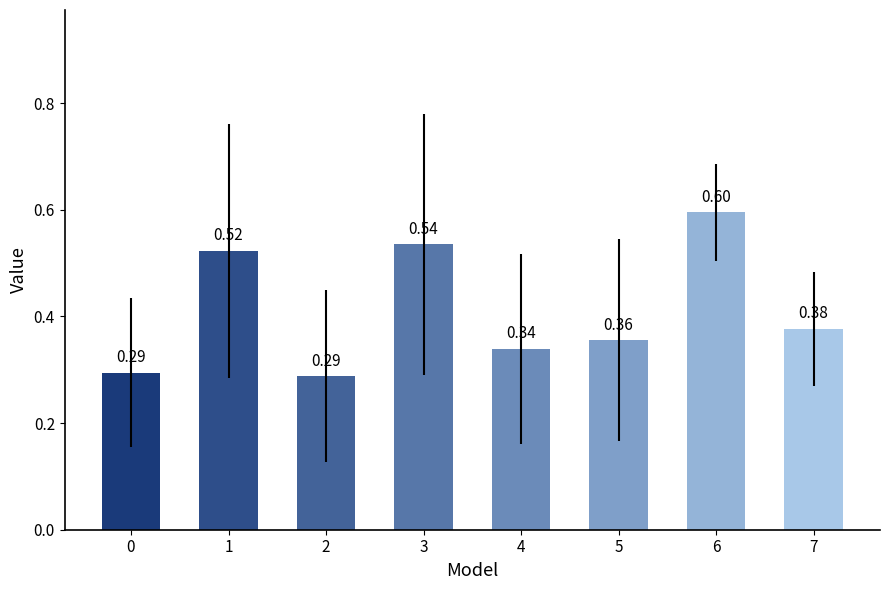

Between 4 and 5, which is larger?

5